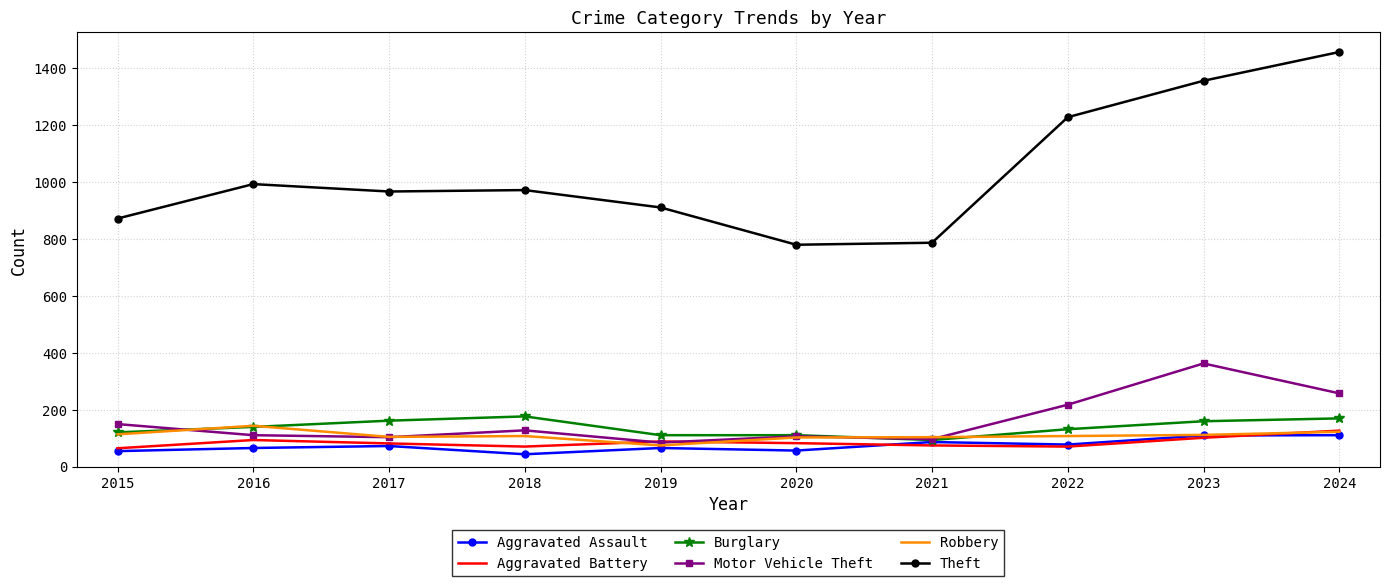

True or false: Burglary and Theft intersect in this chart.

False